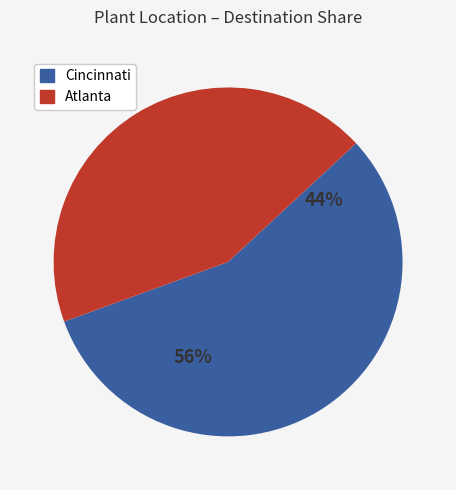

What is the largest slice in the pie chart?

Cincinnati Cincinnati